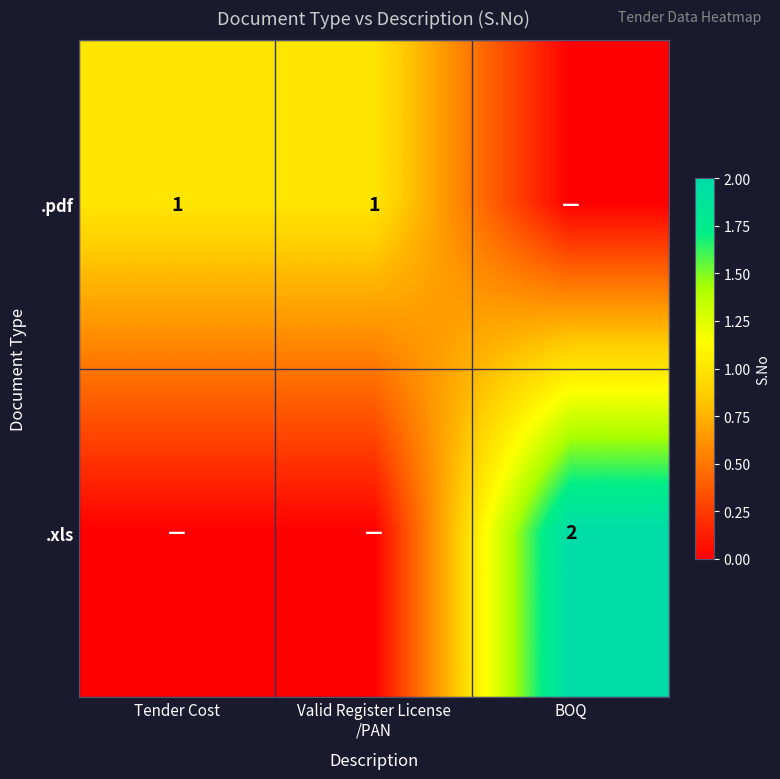

Is it true that .pdf equals 0 at Tender Cost?

False